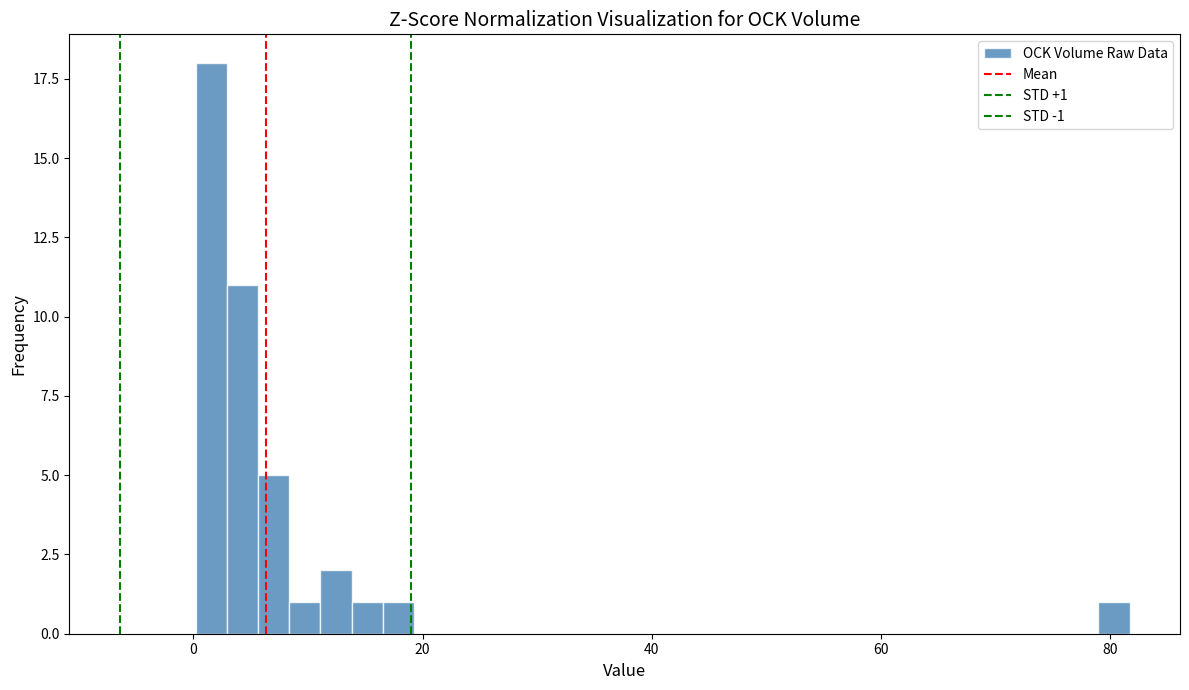

Around what value on the x-axis is the tallest bar? Give the approximate position of its centre, as read against the axis.

2